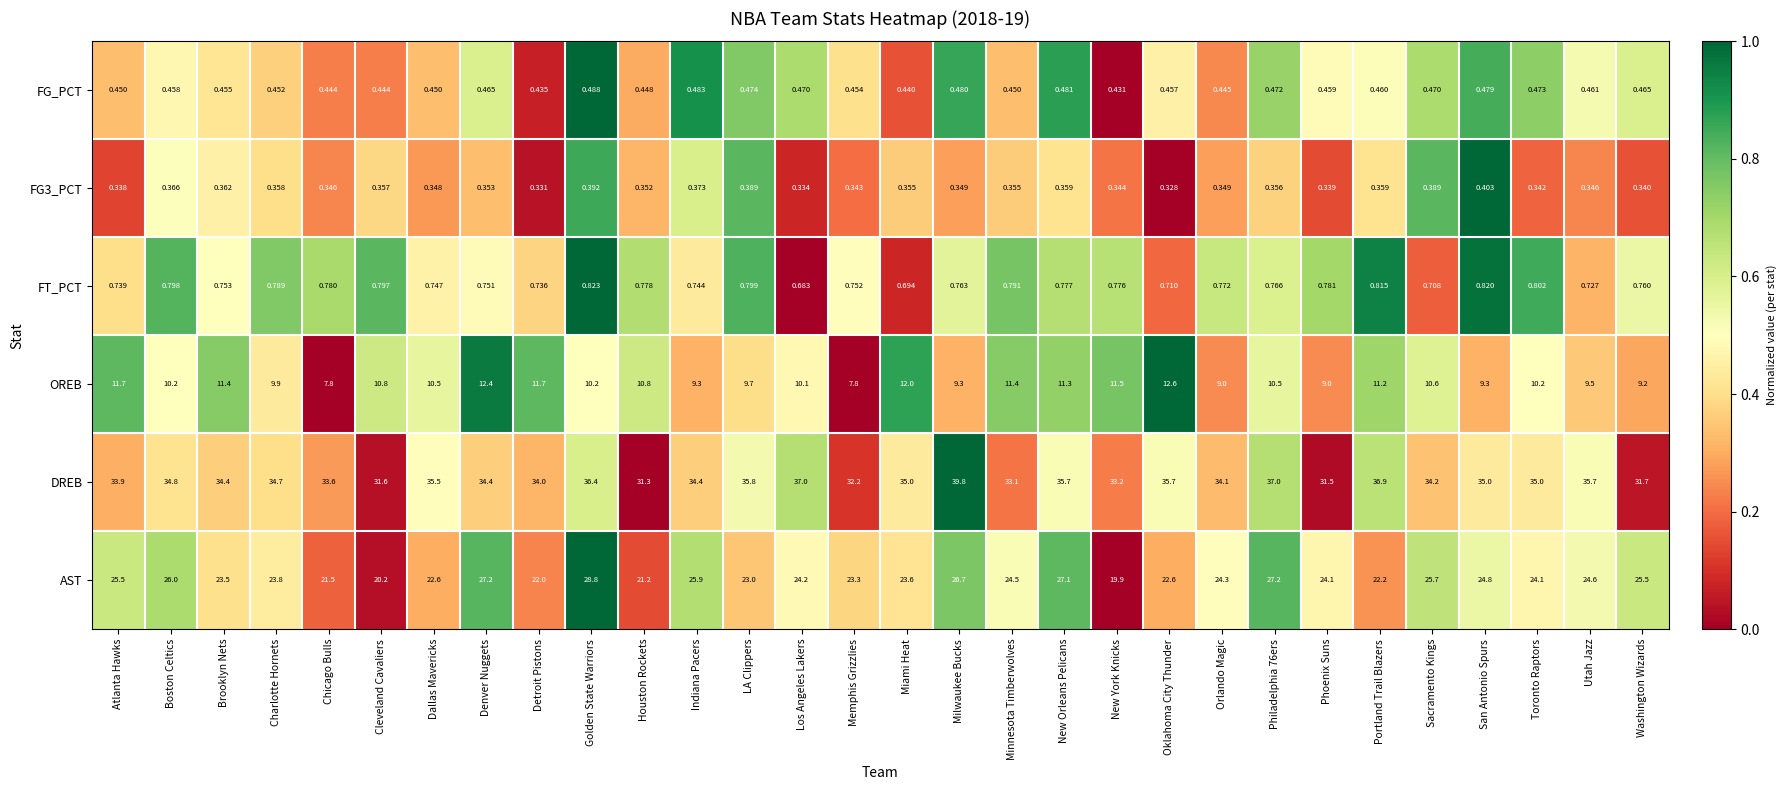

How many distinct data groups are displayed?

6